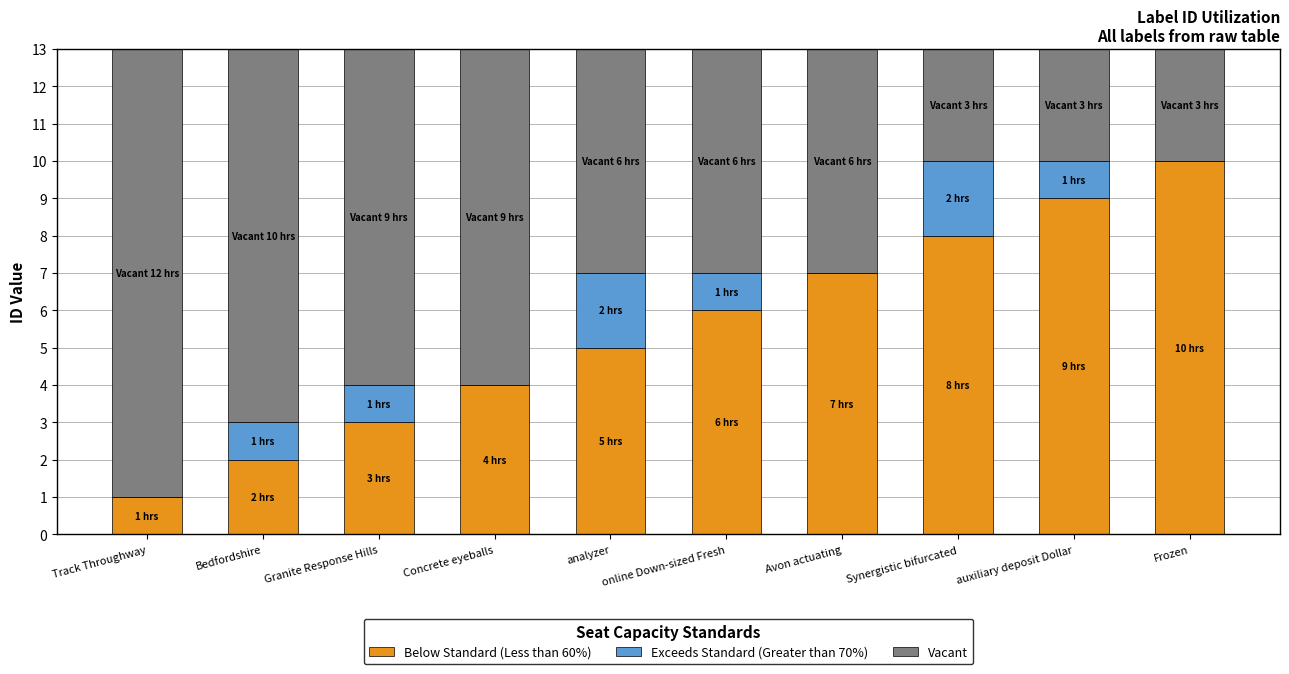

What are all the series names shown in the legend?

Below Standard (Less than 60%), Exceeds Standard (Greater than 70%), Vacant